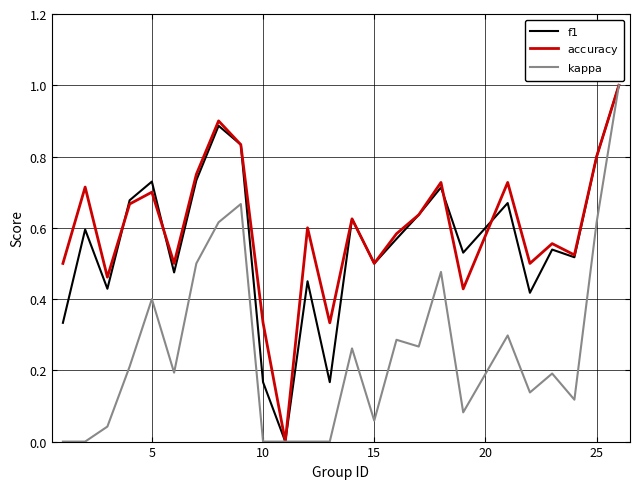

How many lines are shown in the chart?

3